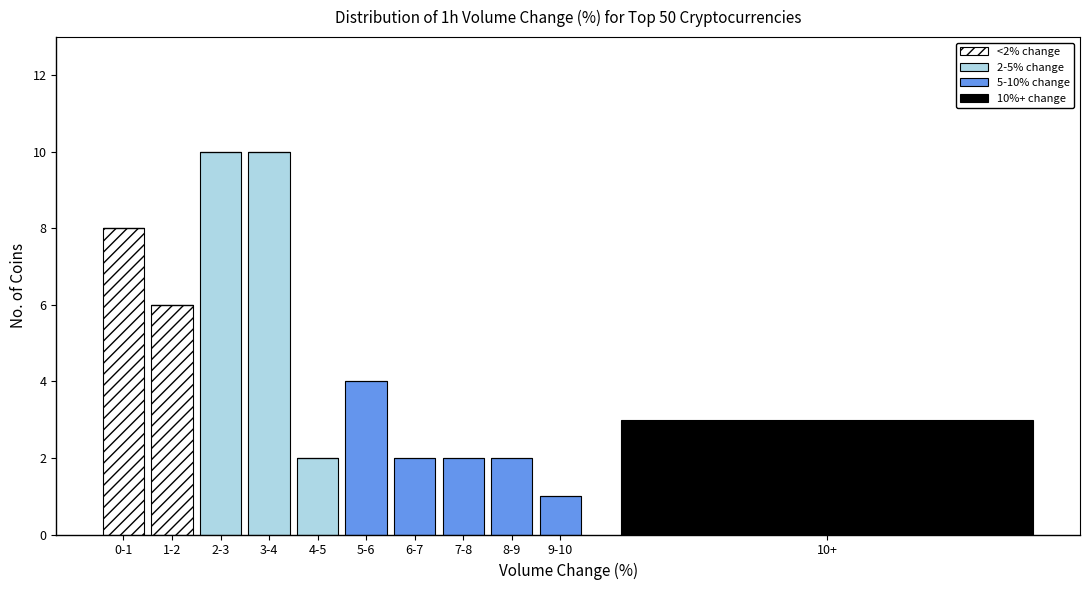

At which label does <2% change reach its peak?

0-1